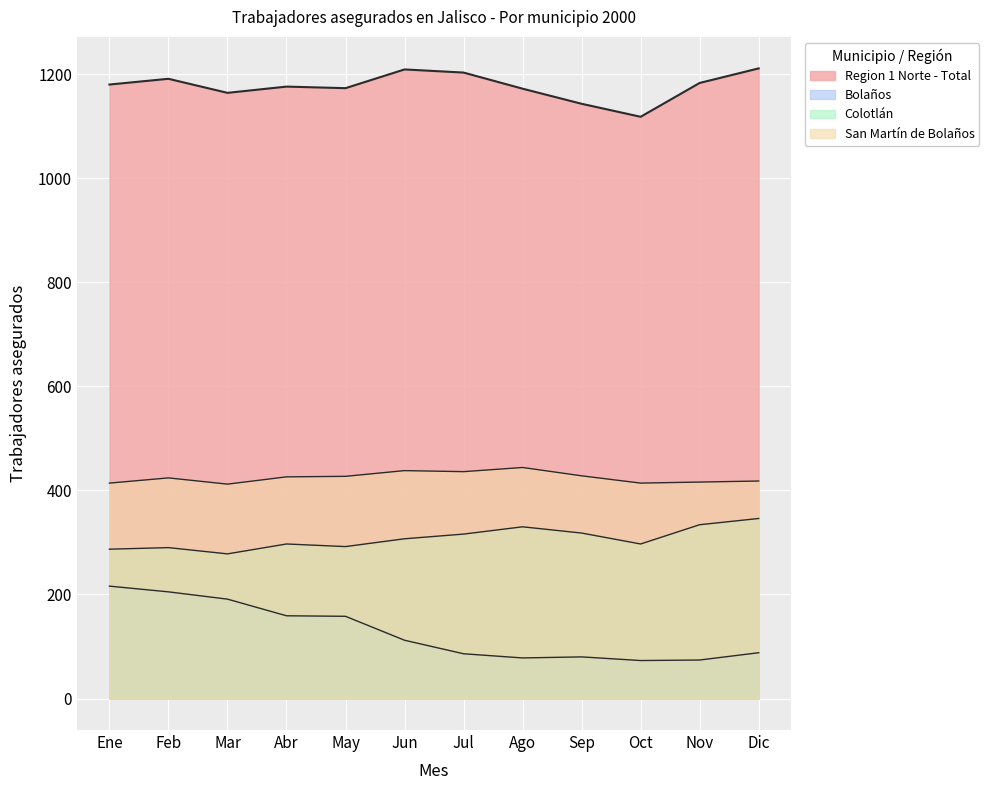

Where is the first local minimum for San Martín de Bolaños?

Mar